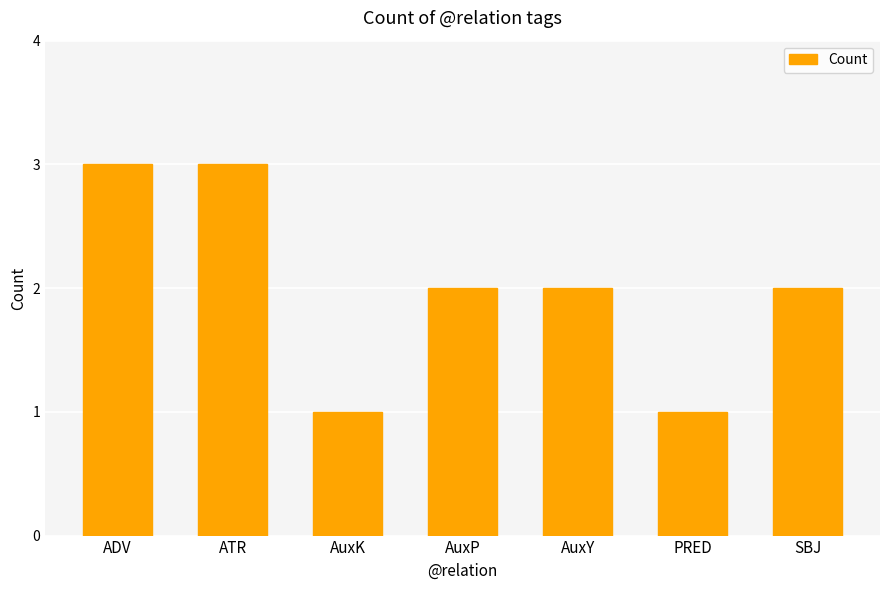

What is the label of the 7th bar from the left?

SBJ